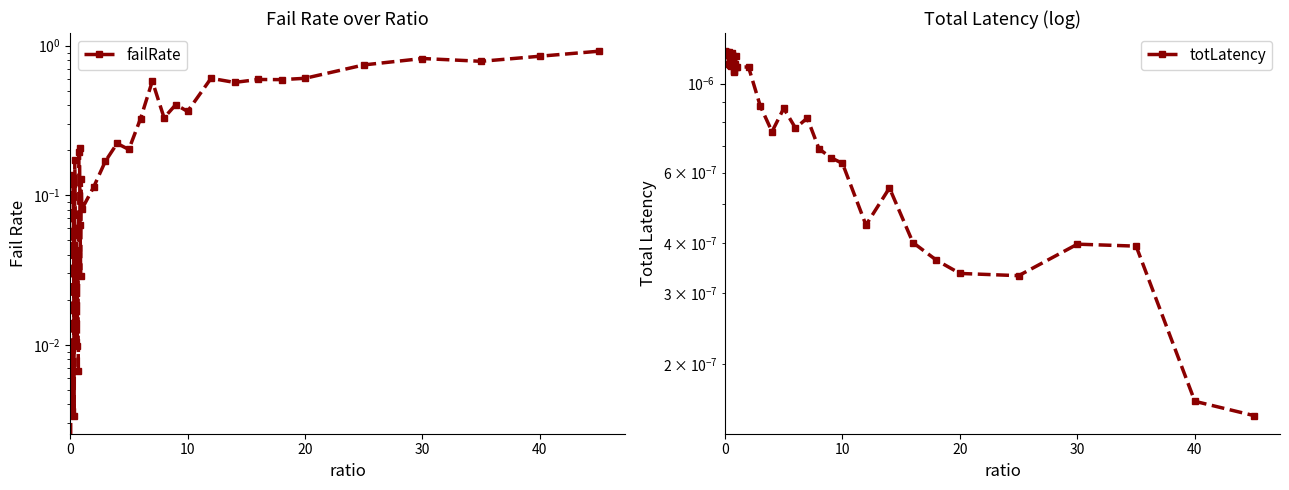

How many values in failRate are above zero?

39